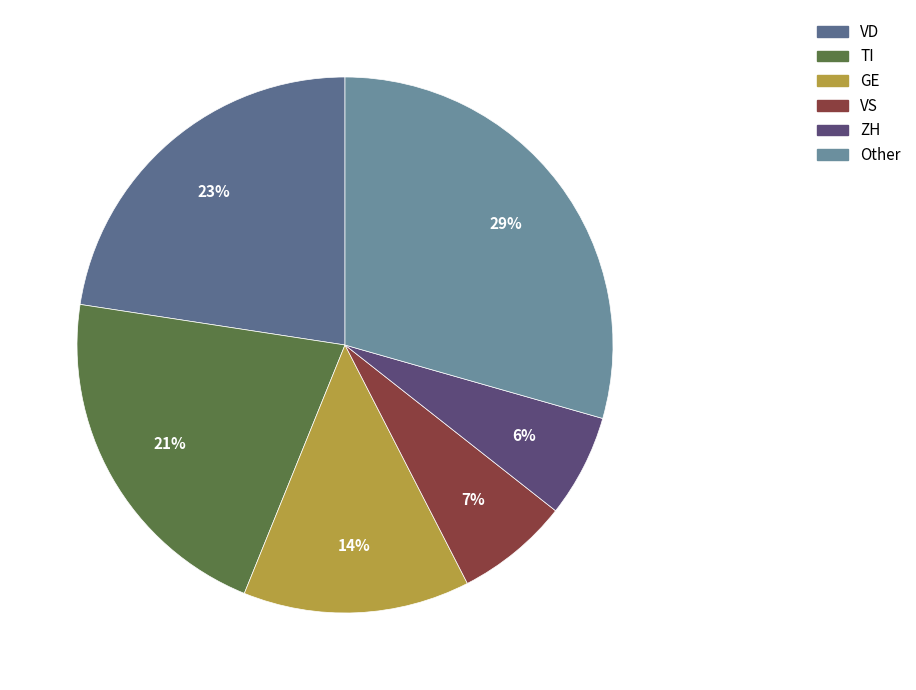

To the nearest percent, what is the difference between the largest and smallest slice percentages?

23%